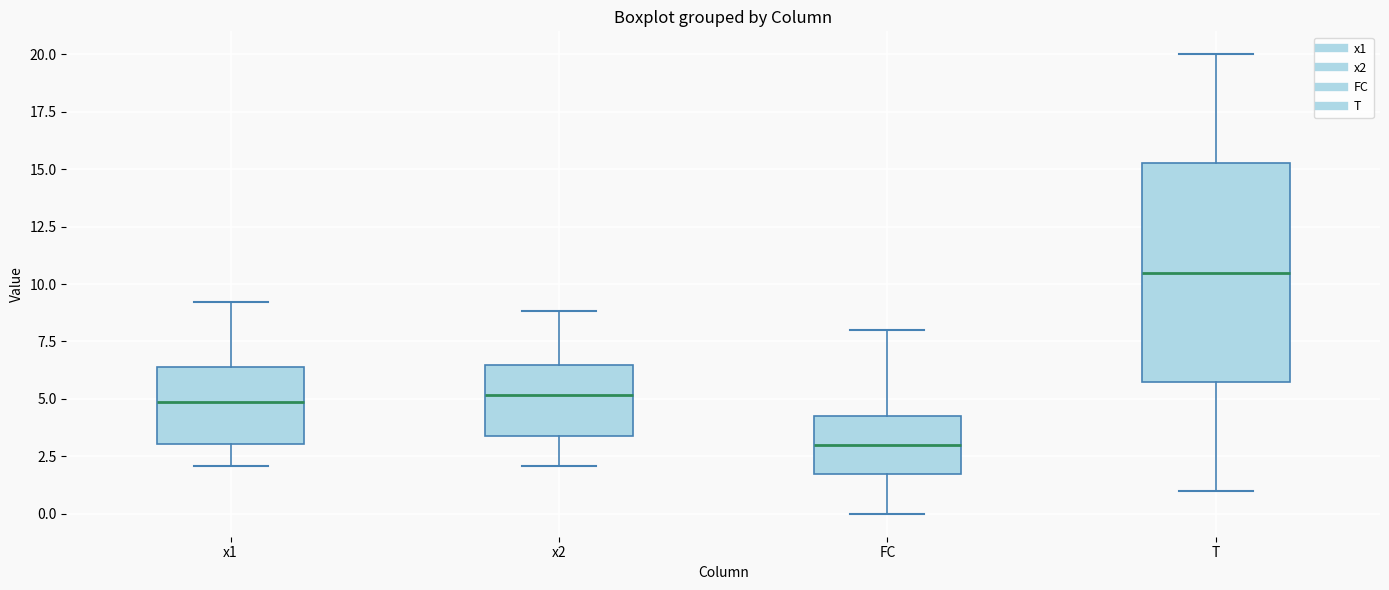

Which box has the lowest median line?

FC